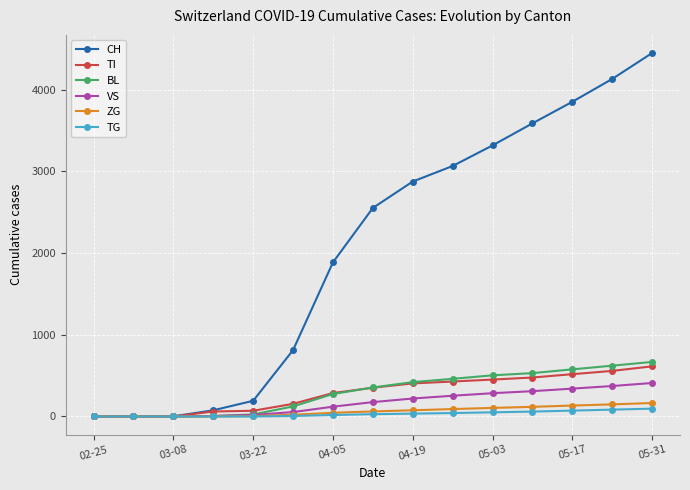

At how many categories does at least one series exceed 986?

9